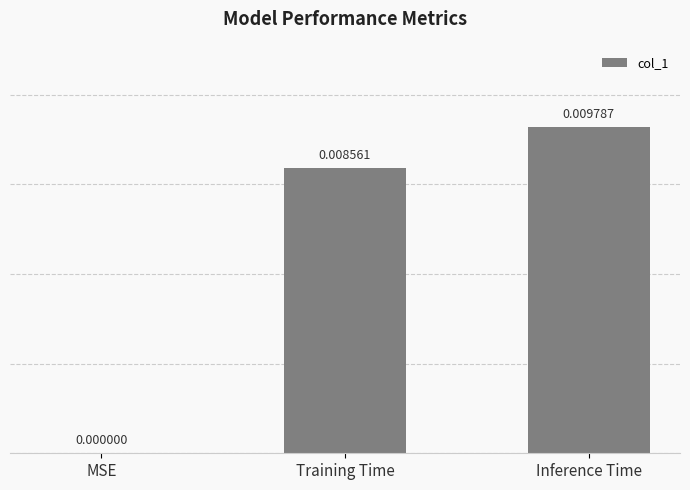

How many data points are above 0?

2